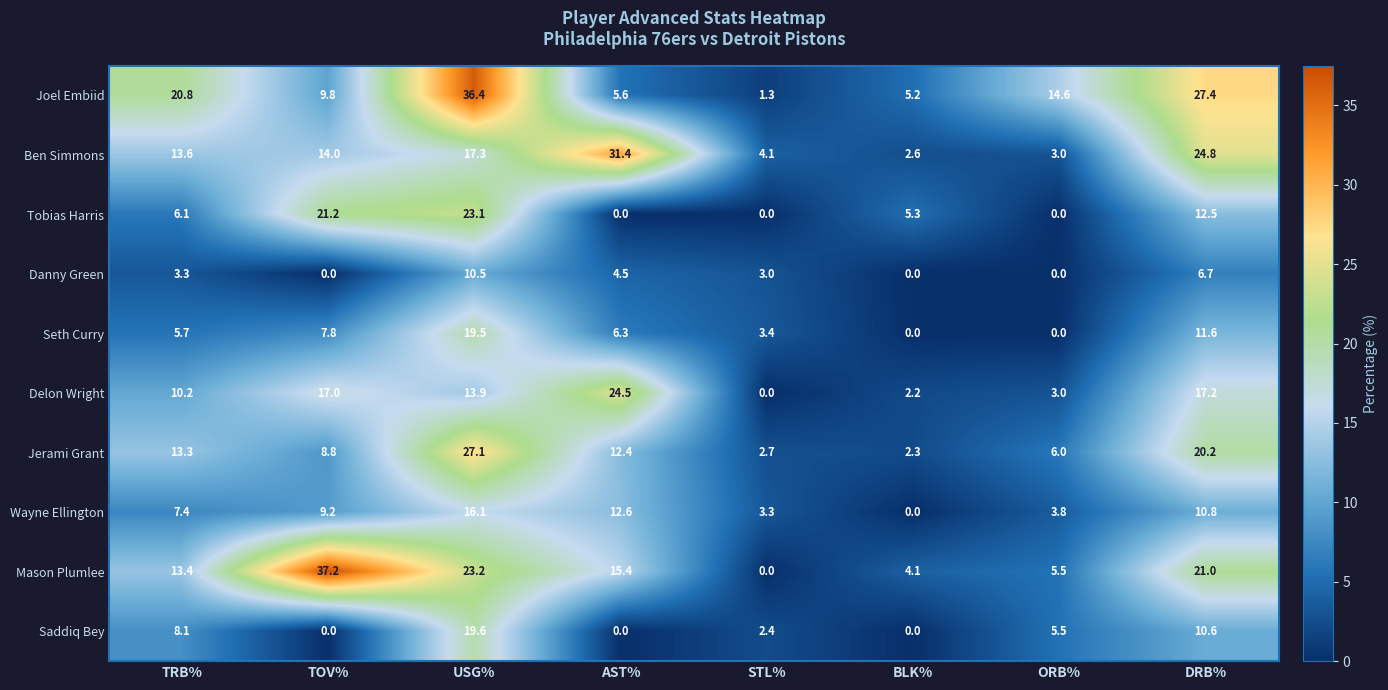

How many series are shown in this chart?

10